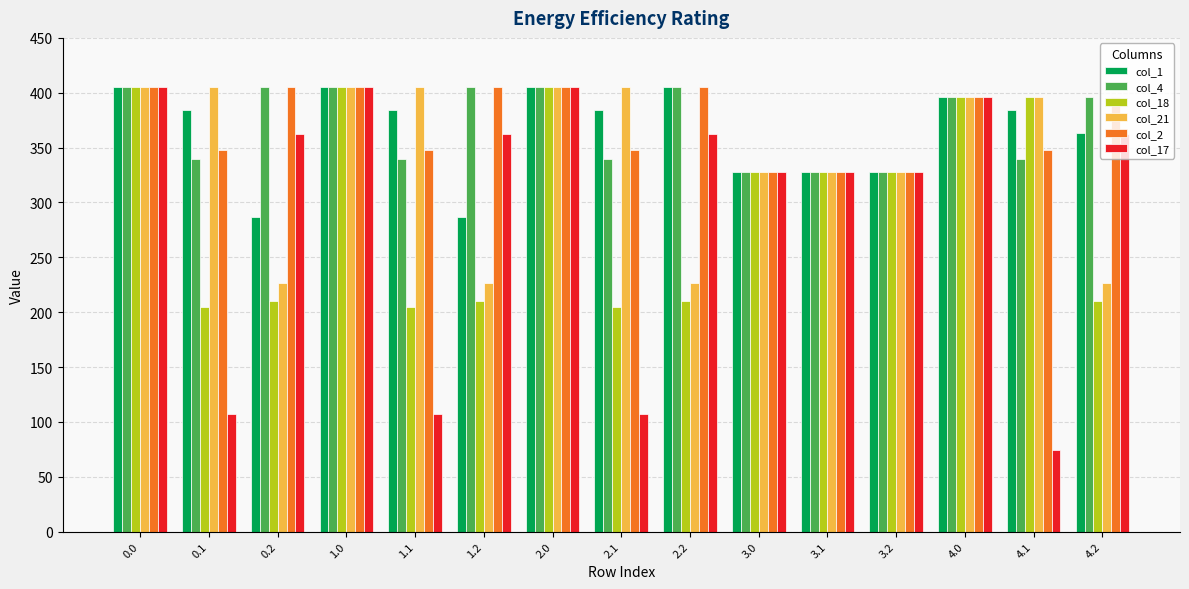

Reading left to right, what are all the values shown in this chart?

col_1: 405.0	384.6	287.1	405.0	384.6	287.1	405.0	384.6	405.0	328.0	328.0	328.0	396.0	384.6	363.1
col_4: 405.0	339.6	405.0	405.0	339.6	405.0	405.0	339.6	405.0	328.0	328.0	328.0	396.0	339.6	396.0
col_18: 405.0	204.3	210.0	405.0	204.3	210.0	405.0	204.3	210.0	328.0	328.0	328.0	396.0	396.0	210.0
col_21: 405.0	405.0	226.4	405.0	405.0	226.4	405.0	405.0	226.4	328.0	328.0	328.0	396.0	396.0	226.4
col_2: 405.0	347.9	405.0	405.0	347.9	405.0	405.0	347.9	405.0	328.0	328.0	328.0	396.0	347.9	396.0
col_17: 405.0	107.6	362.4	405.0	107.6	362.4	405.0	107.6	362.4	328.0	328.0	328.0	396.0	74.6	362.4